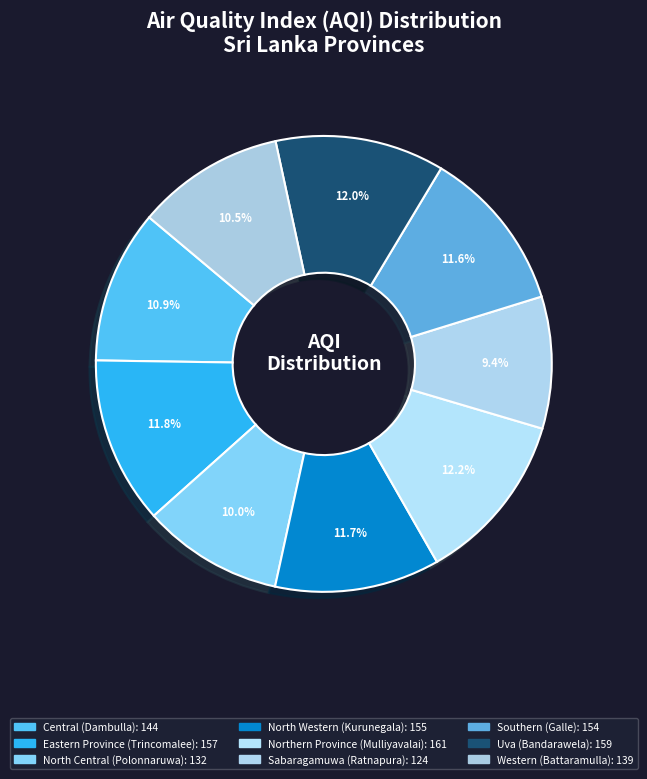

How many slices are in this pie chart?

9